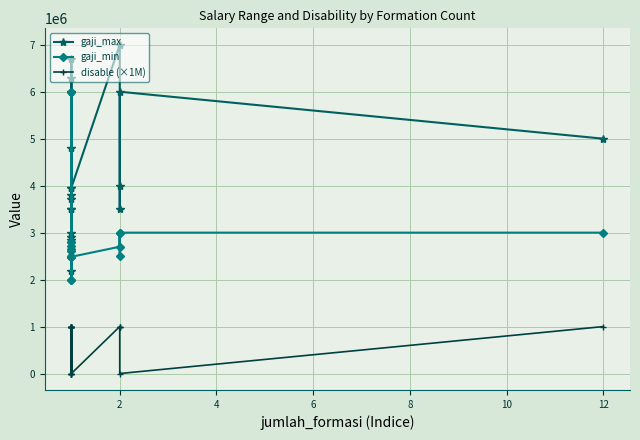

How many data points in gaji_max are above 3958200?

8